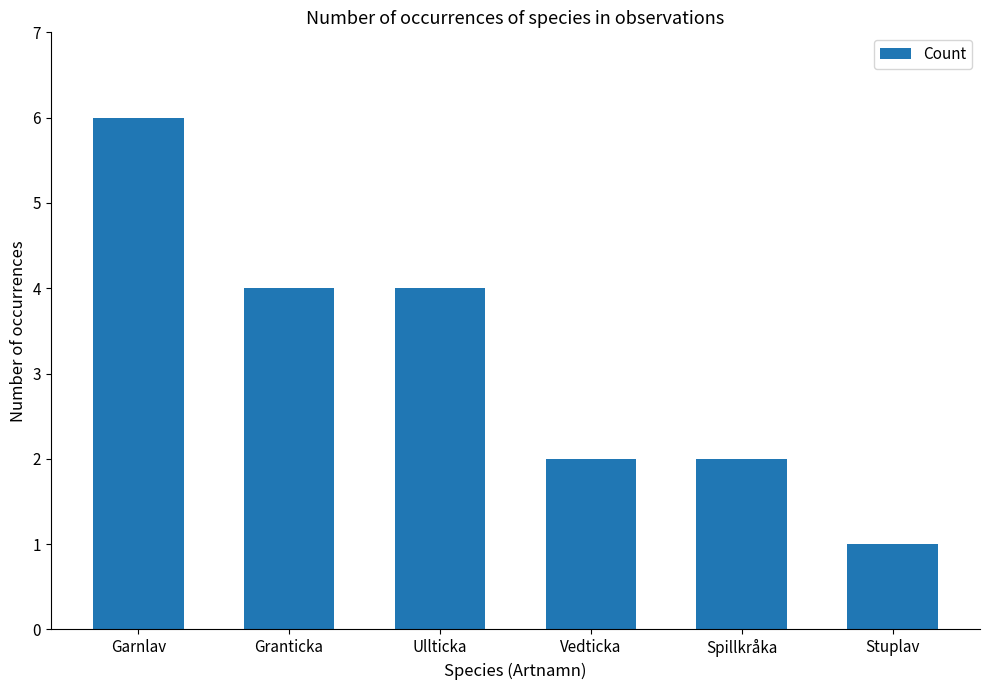

Where does the data first go above 4?

Garnlav